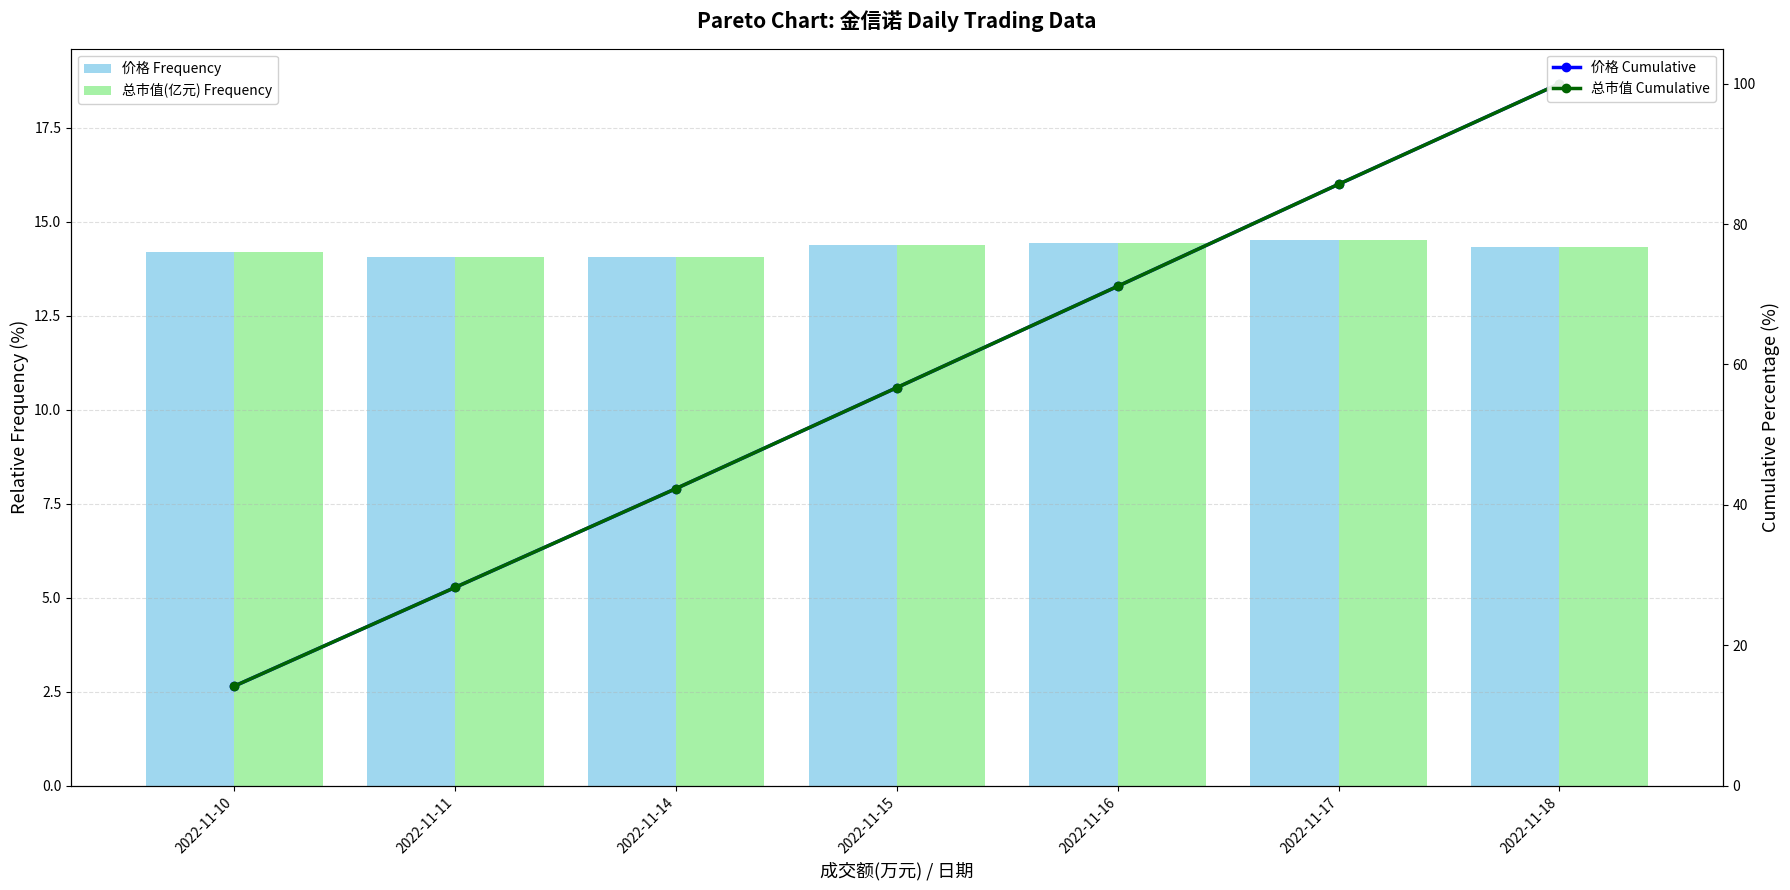

What is the sum of the 价格 Cumulative values at 2022-11-14 and 2022-11-10?

56.5